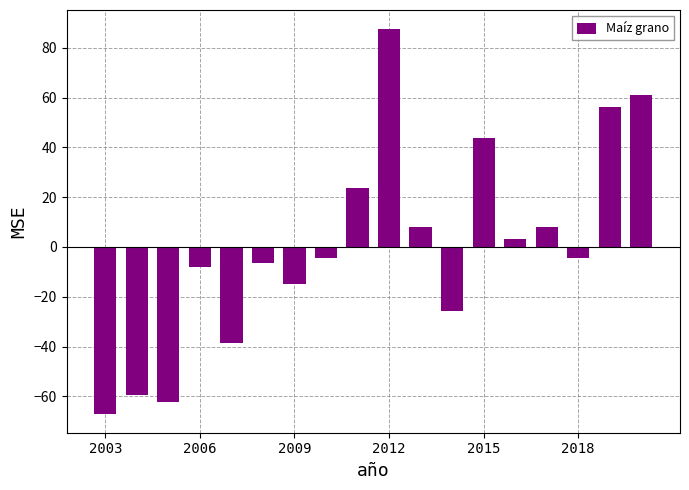

What is the difference between the second highest and second lowest values?

123.2